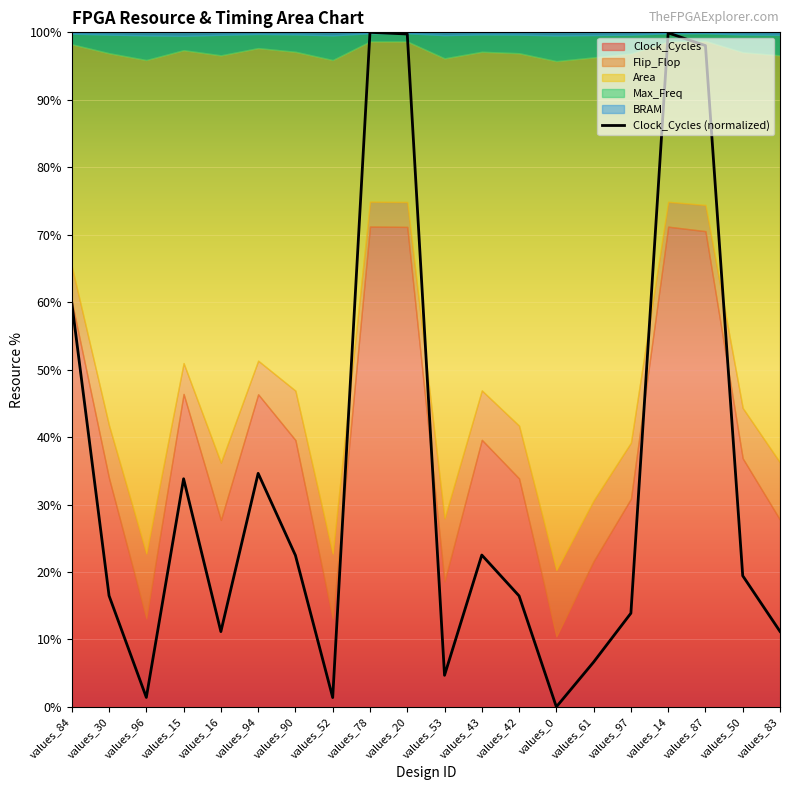

What is the sum of the values at values_15 and values_83?

45.0